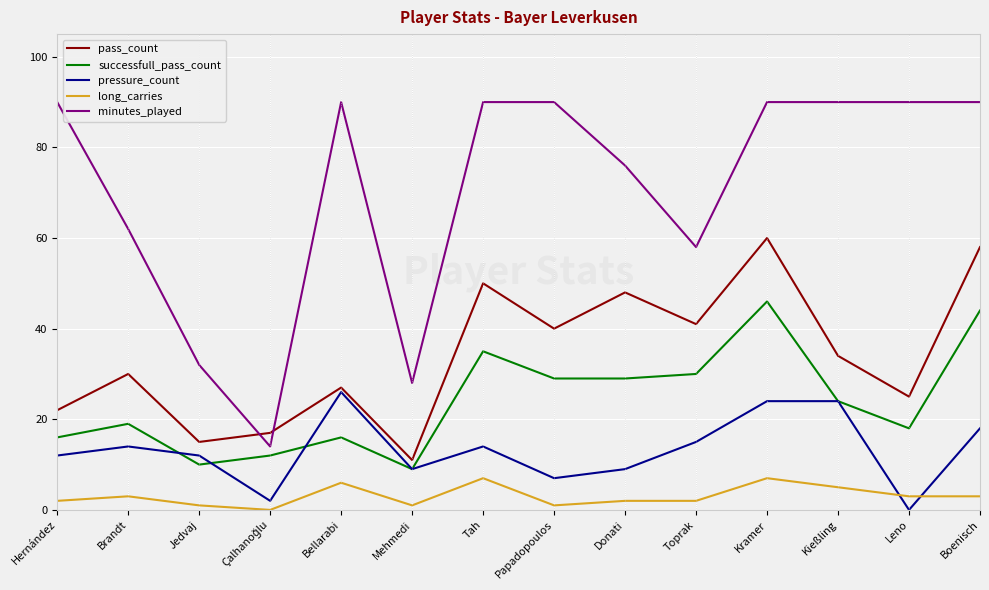

True or false: pass_count has more than 1 interior local peaks.

True